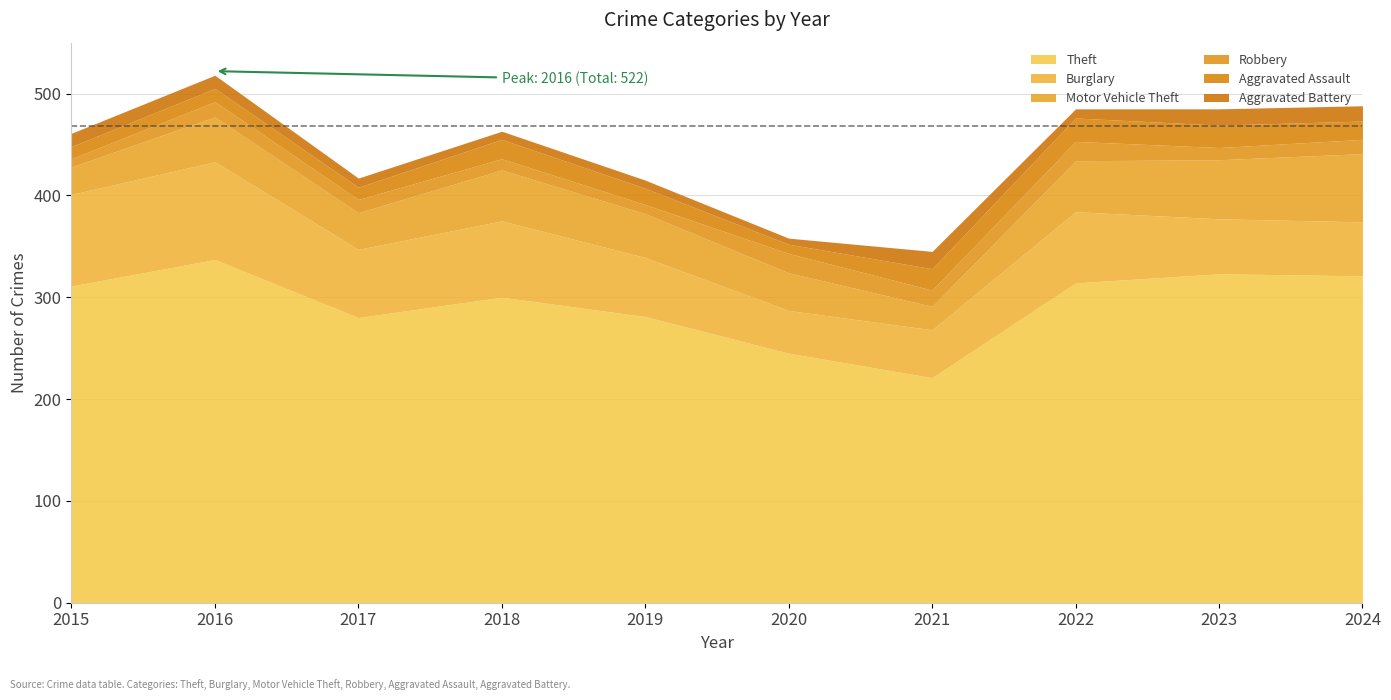

True or false: Aggravated Assault and Aggravated Battery intersect in this chart.

False